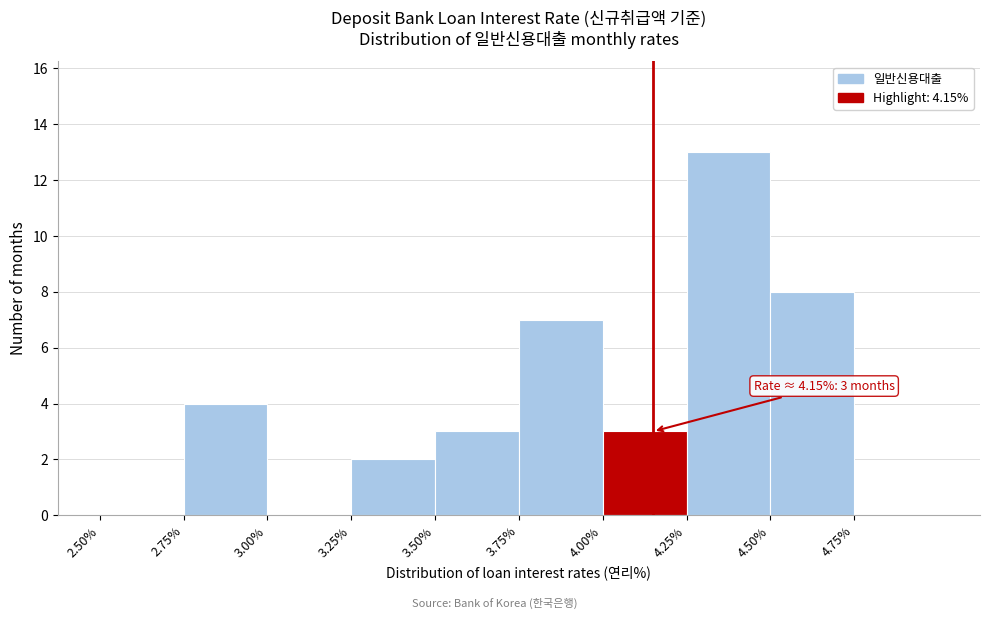

Which range on the x-axis has the tallest bar?

4.25 to 4.50